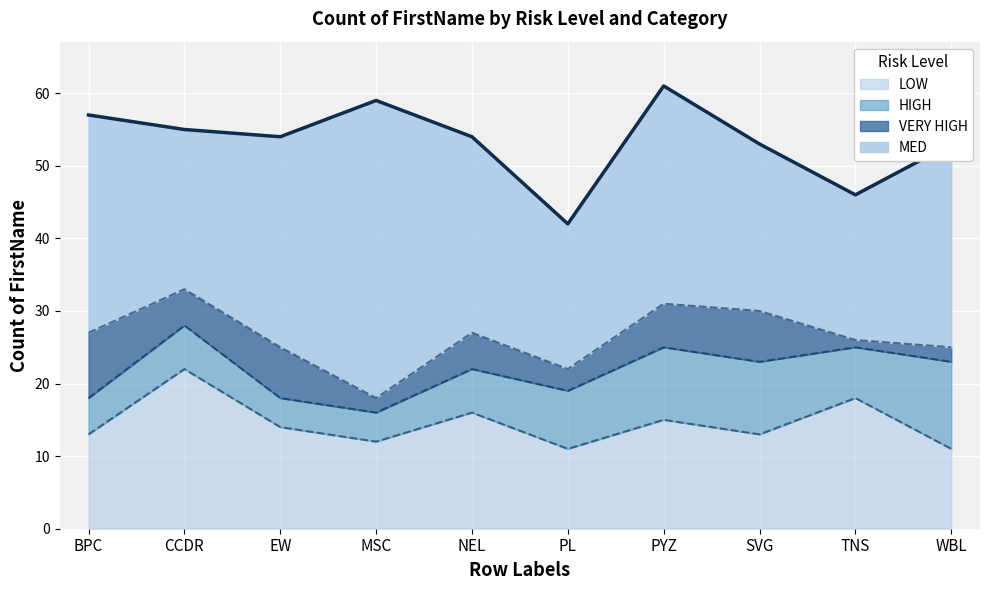

What is the difference between the HIGH values at MSC and NEL?

2